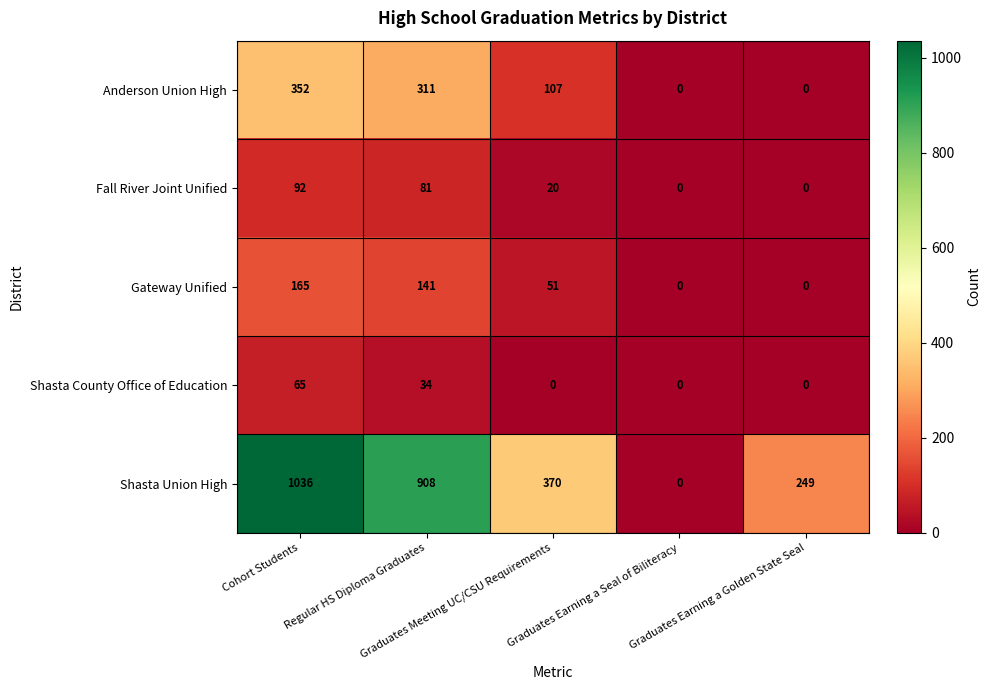

Count the Gateway Unified values in the range 0 to 141.

4